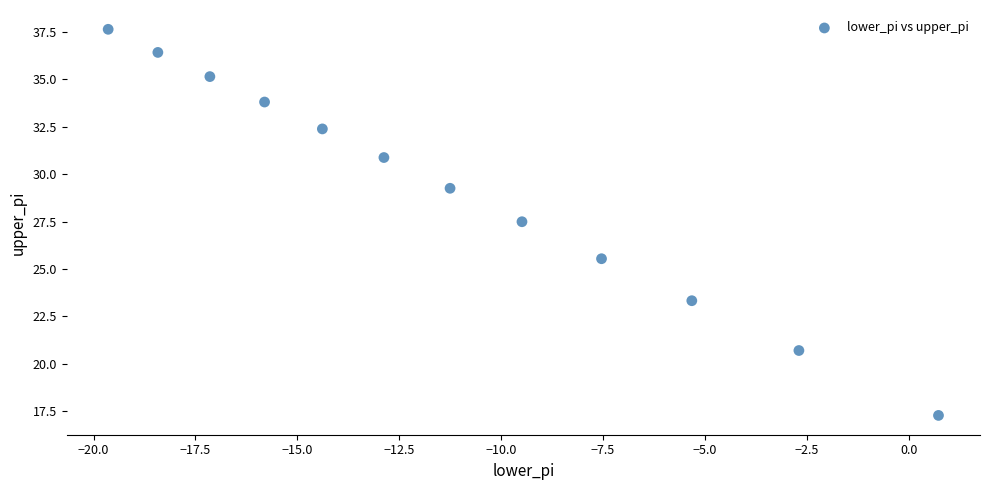

What is the average Y value?

29.2